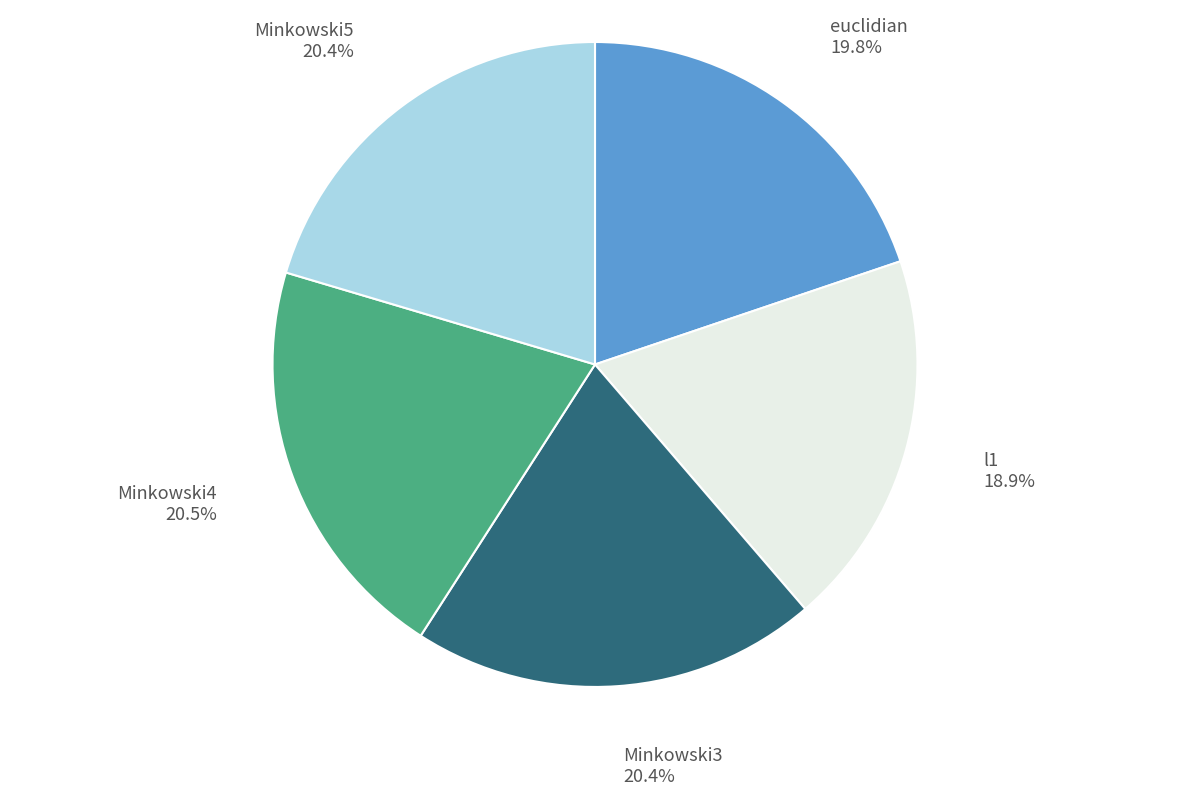

Which has a higher value, euclidian 19.8% or Minkowski4 20.5%?

Minkowski4 20.5%